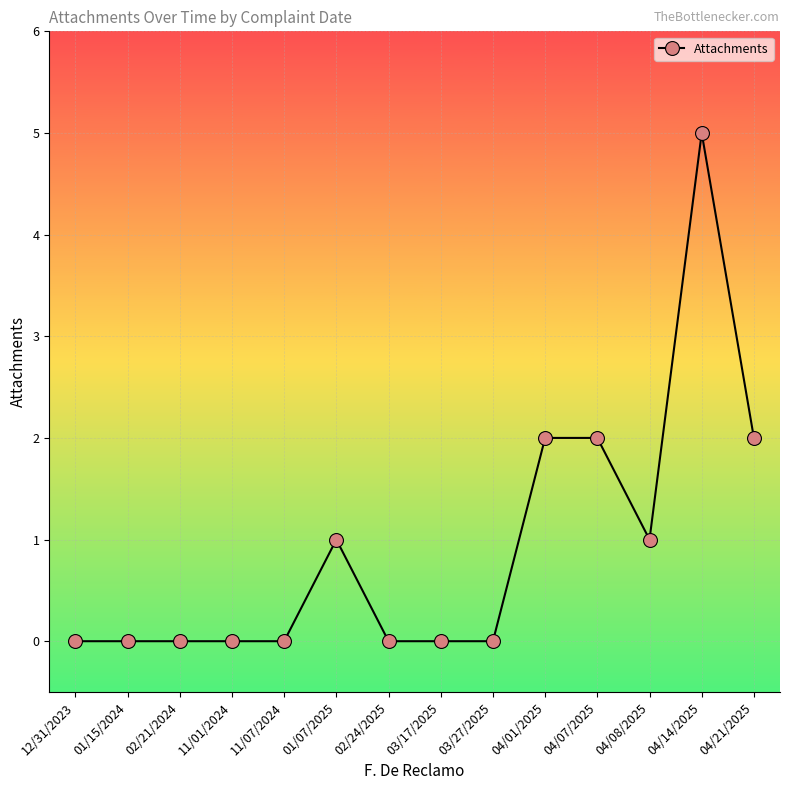

What is the change in value from 11/01/2024 to 01/07/2025?

+1